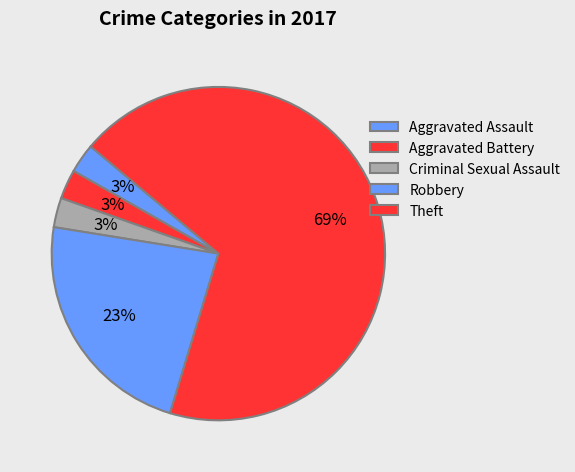

To the nearest percent, what portion does Aggravated Assault represent?

3%